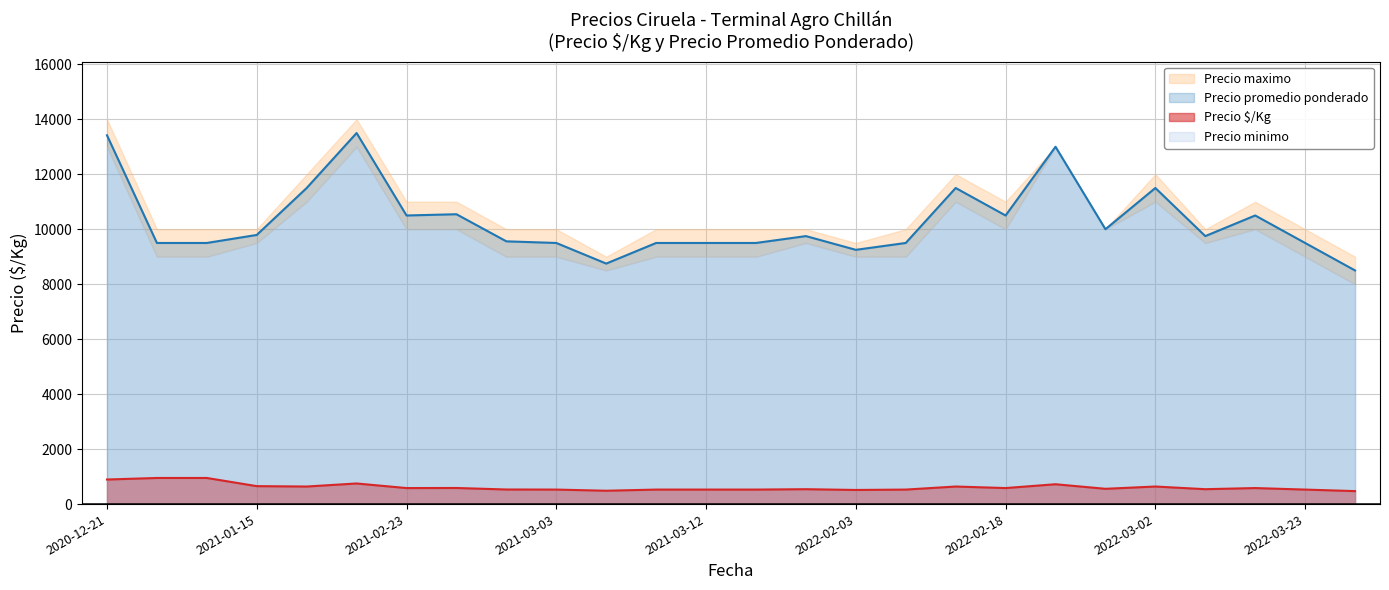

What is the maximum value for Precio promedio ponderado?

13500